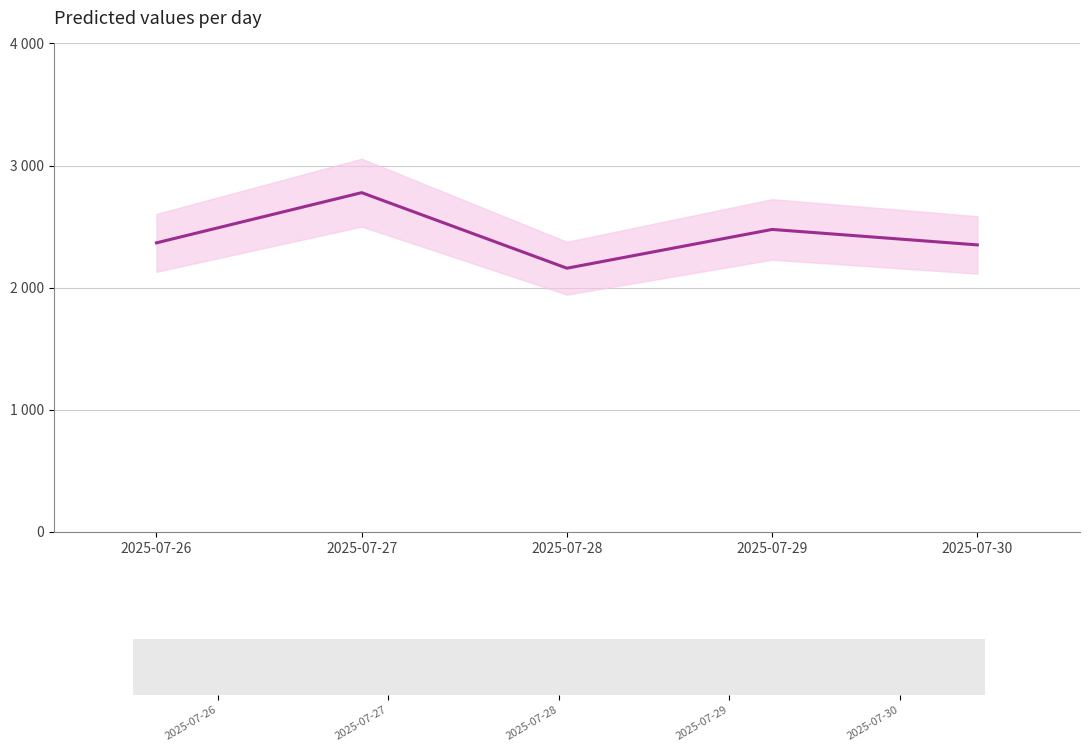

What is the maximum value shown in the chart?

2778.1